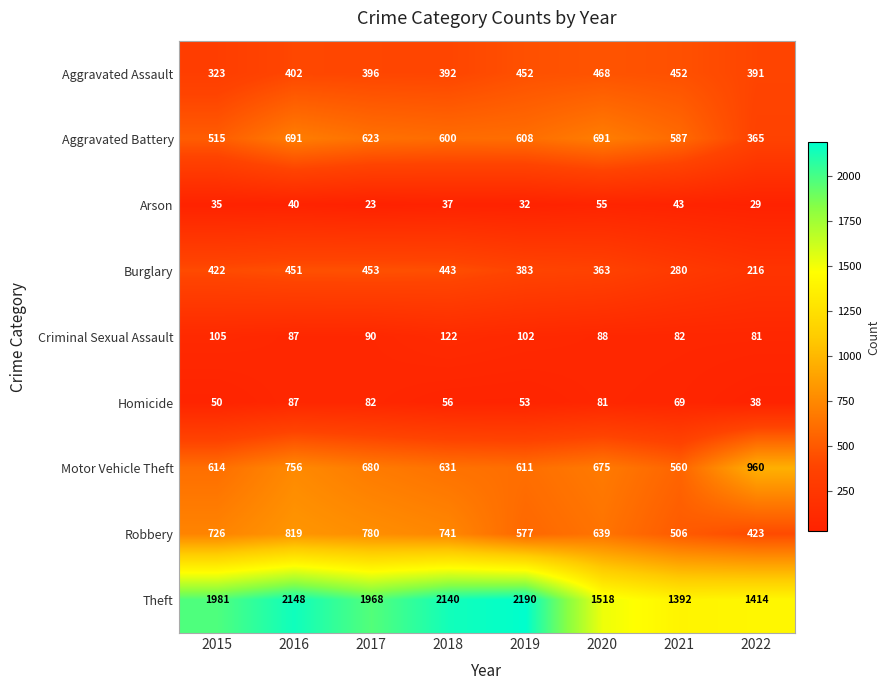

What is the greatest value displayed?

2190